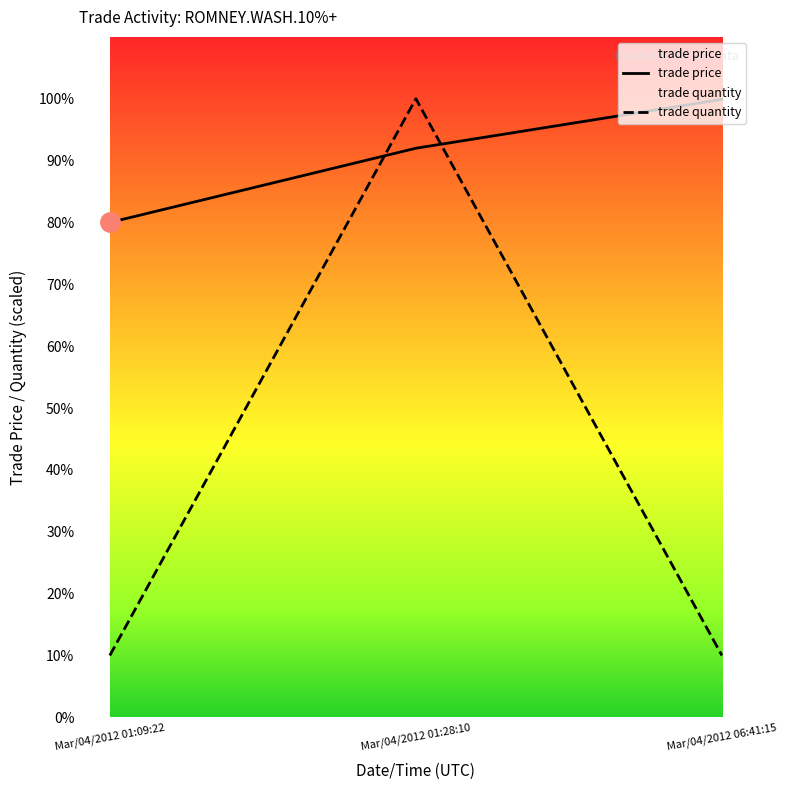

What is the difference between the trade price values at Mar/04/2012 06:41:15 and Mar/04/2012 01:28:10?

7.9